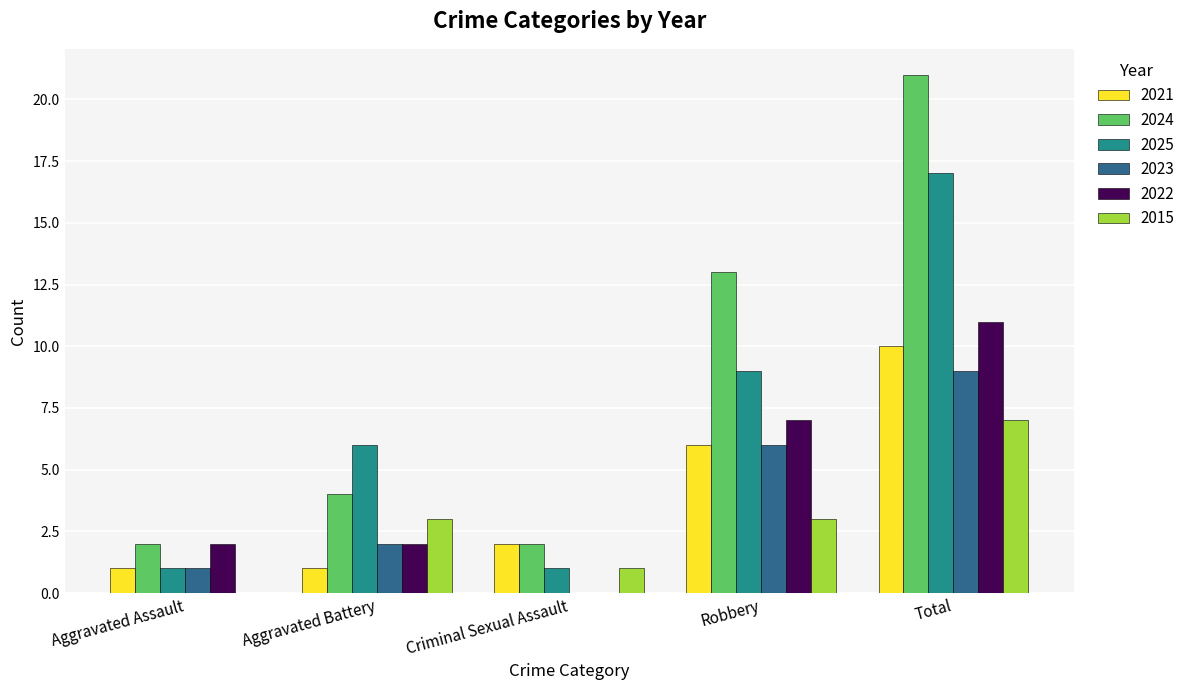

The value of 2025 at Aggravated Assault is 1. True or false?

True